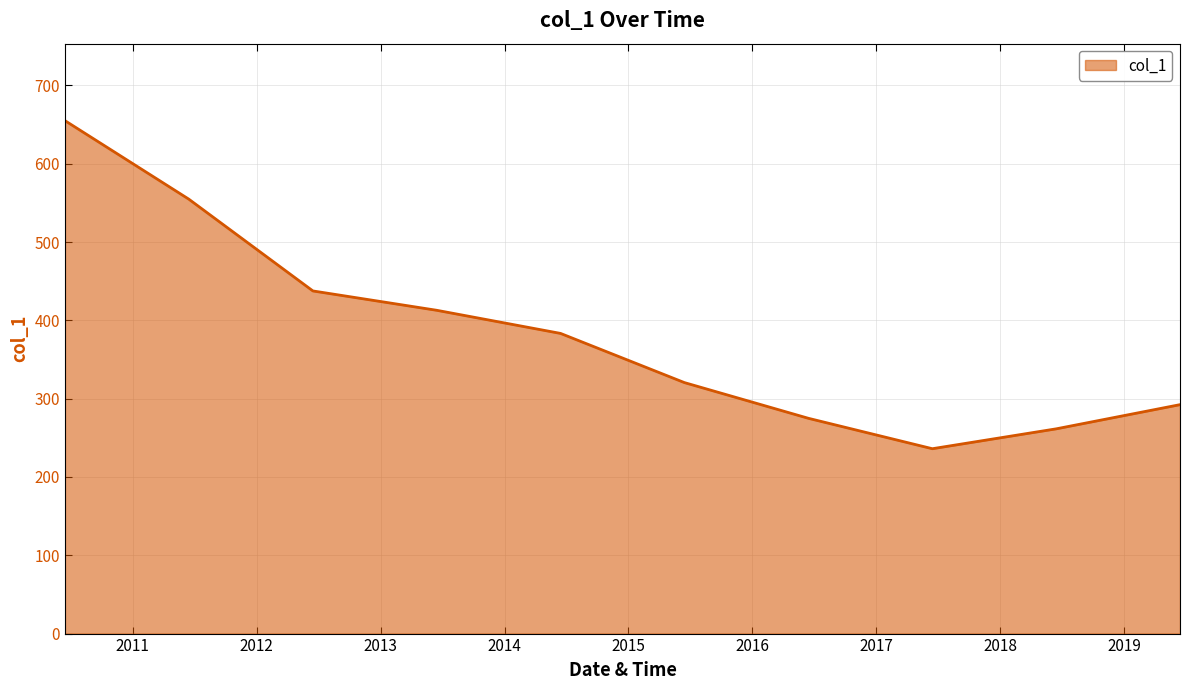

What is the difference between the maximum and minimum values?

419.0